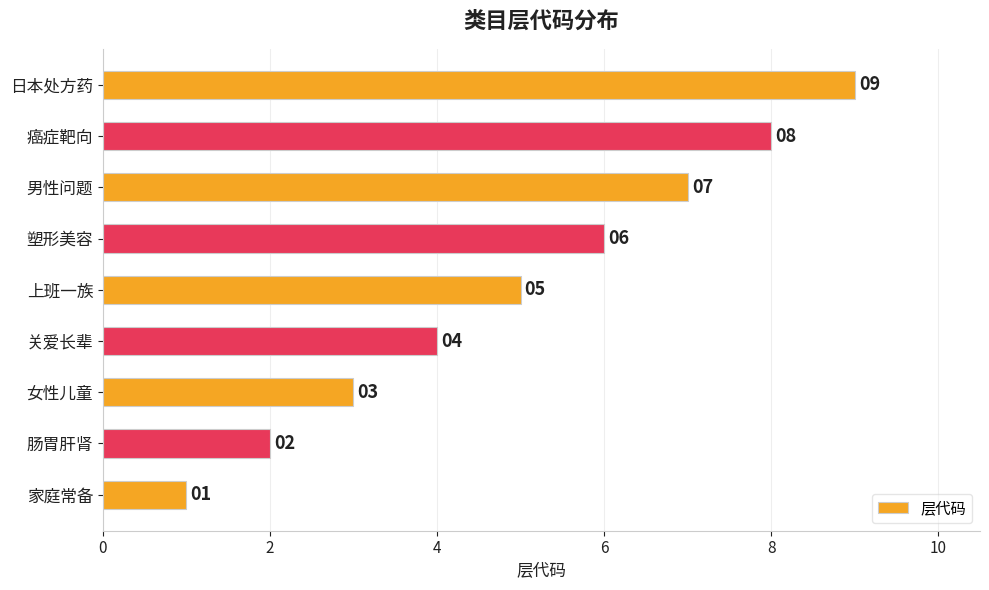

How many data points does each series have?

9